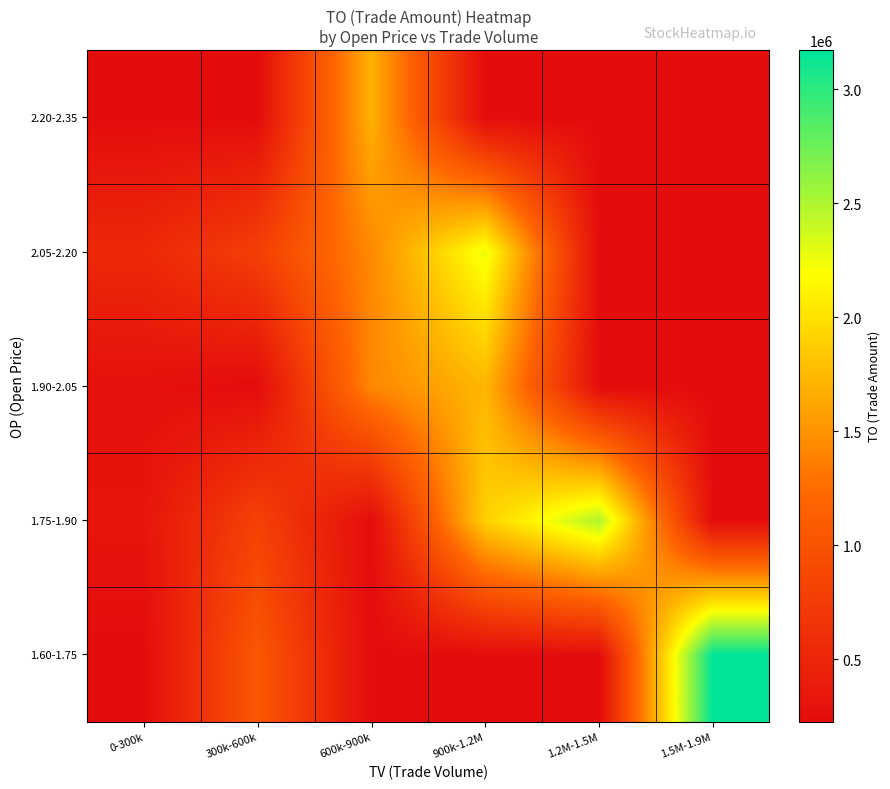

Reading left to right, extract all data points from this chart.

1.60-1.75: 0-300k=226460.0	300k-600k=1047500.0	600k-900k=226460.0	900k-1.2M=226460.0	1.2M-1.5M=226460.0	1.5M-1.9M=3171250.0
1.75-1.90: 0-300k=317987.5	300k-600k=809786.7	600k-900k=226460.0	900k-1.2M=1889680.0	1.2M-1.5M=2496016.7	1.5M-1.9M=226460.0
1.90-2.05: 0-300k=272870.0	300k-600k=226460.0	600k-900k=1426305.0	900k-1.2M=1727980.0	1.2M-1.5M=226460.0	1.5M-1.9M=226460.0
2.05-2.20: 0-300k=533160.0	300k-600k=781890.0	600k-900k=1436020.0	900k-1.2M=2260170.0	1.2M-1.5M=226460.0	1.5M-1.9M=226460.0
2.20-2.35: 0-300k=226460.0	300k-600k=226460.0	600k-900k=1687600.0	900k-1.2M=226460.0	1.2M-1.5M=226460.0	1.5M-1.9M=226460.0